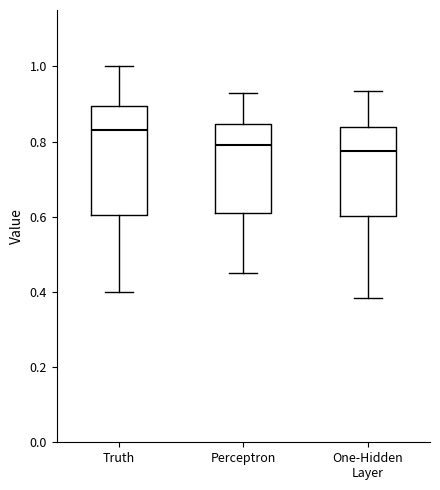

Comparing the boxes themselves (not the whiskers), which one is the tallest?

Truth